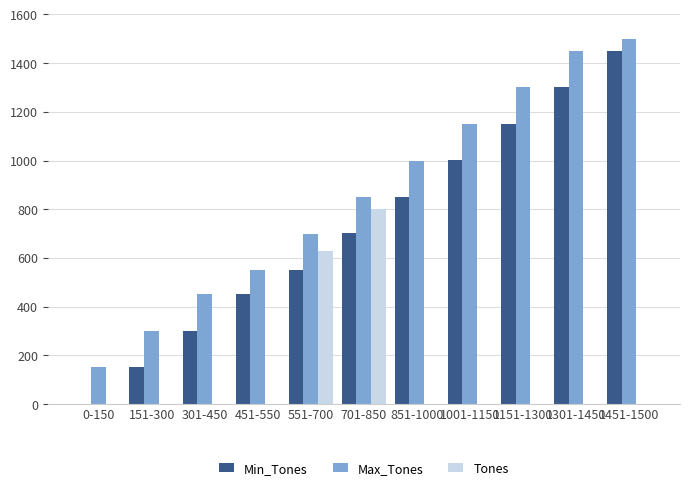

What is the sum of all Max_Tones values?

9400